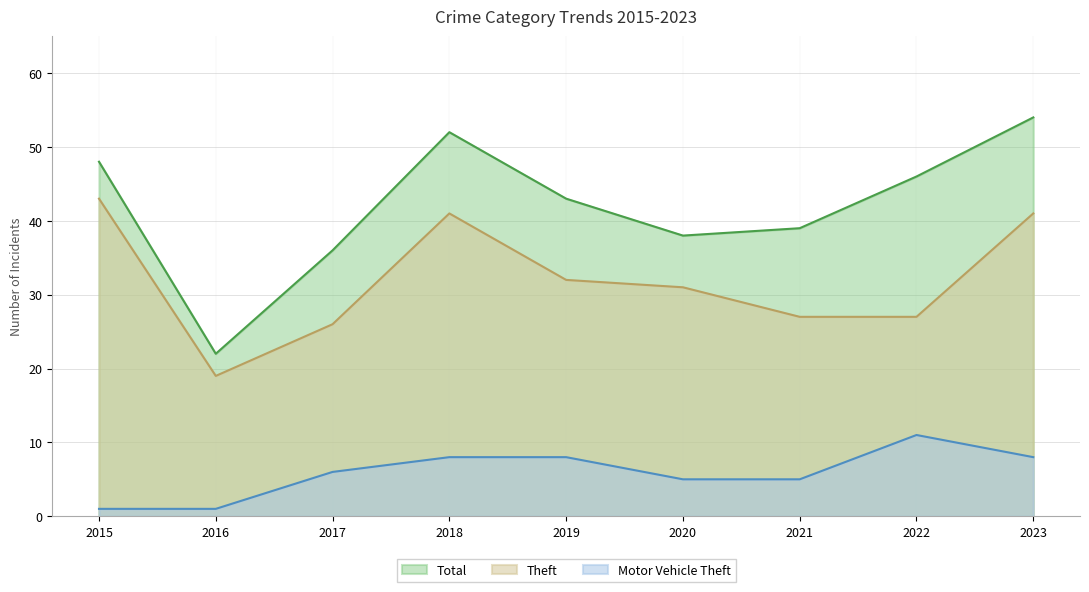

Reading left to right, what are all the values shown in this chart?

Theft: 2015=43	2016=19	2017=26	2018=41	2019=32	2020=31	2021=27	2022=27	2023=41
Motor Vehicle Theft: 2015=1	2016=1	2017=6	2018=8	2019=8	2020=5	2021=5	2022=11	2023=8
Total: 2015=48	2016=22	2017=36	2018=52	2019=43	2020=38	2021=39	2022=46	2023=54